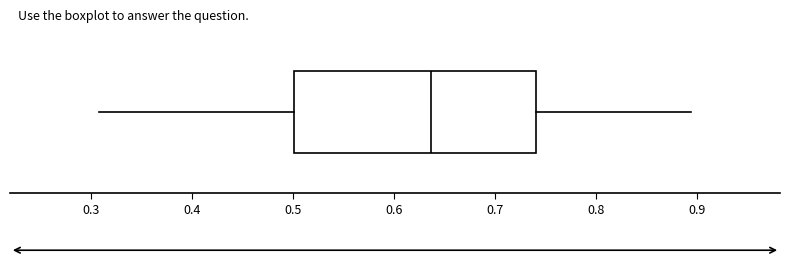

Where does the left whisker of the box end on the x-axis? The values are not printed on the chart, so give them approximately, as read against the axis.

0.31